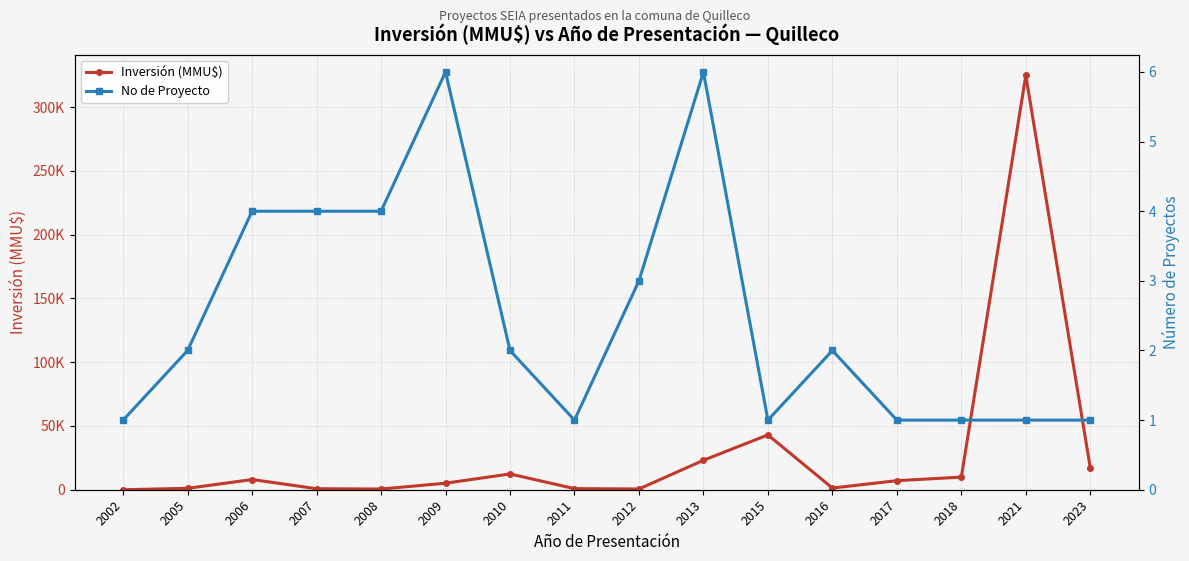

Count the number of data series in this chart.

2